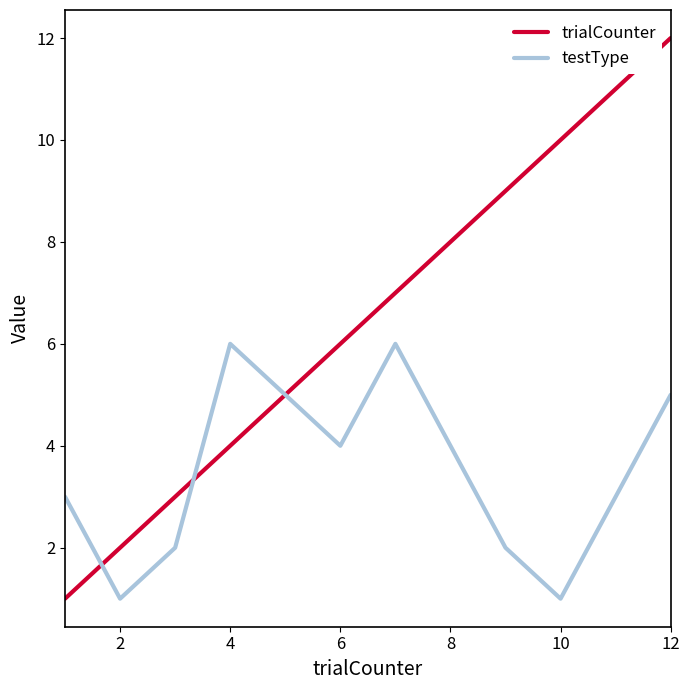

List the series in order of their peak value, highest first.

trialCounter, testType